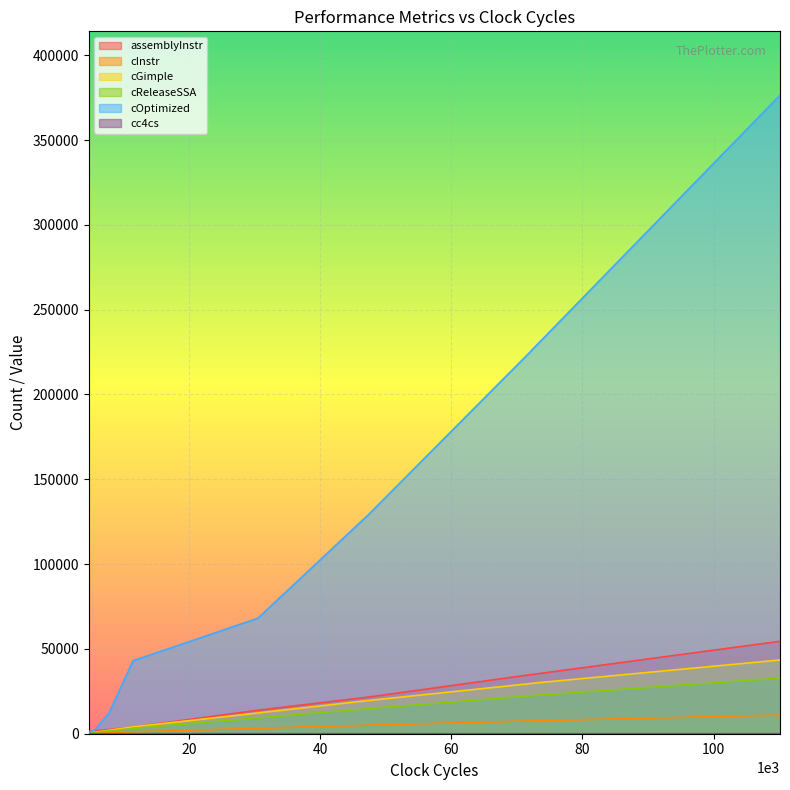

Which series has the largest total across all categories?

cOptimized